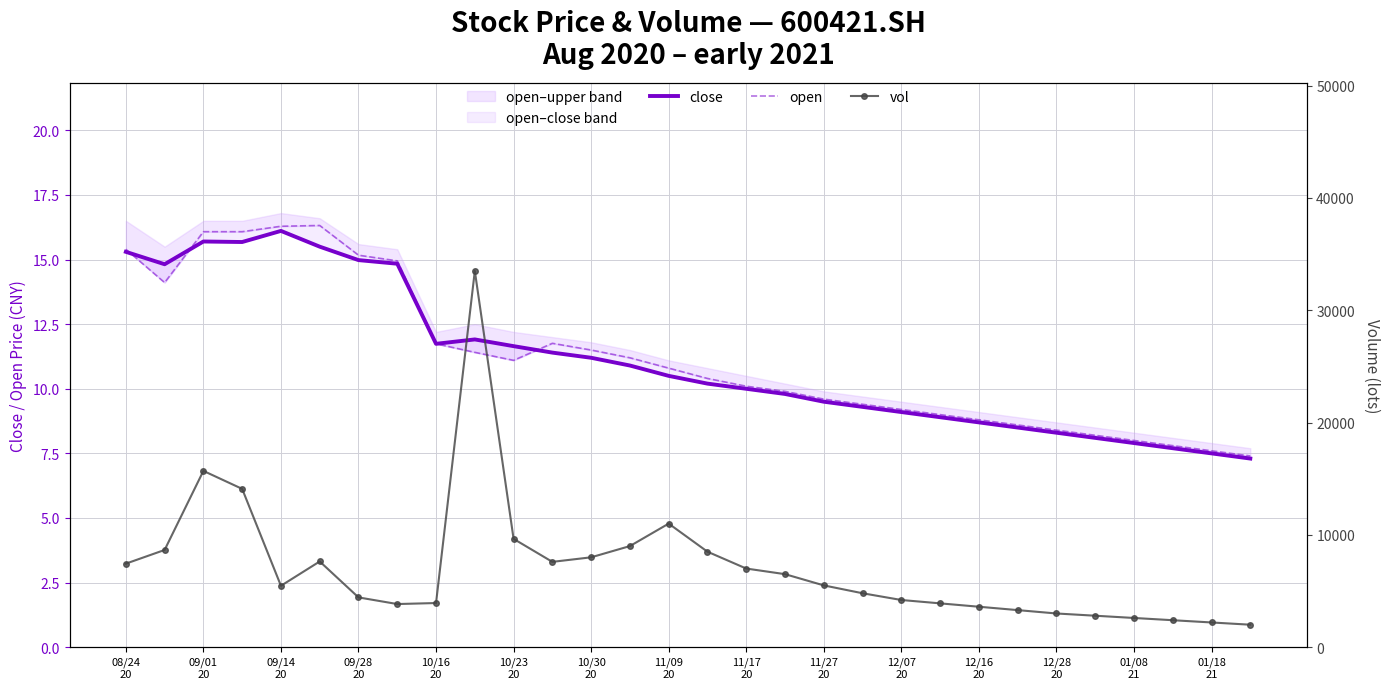

What is the label of the 16th point from the left?

15